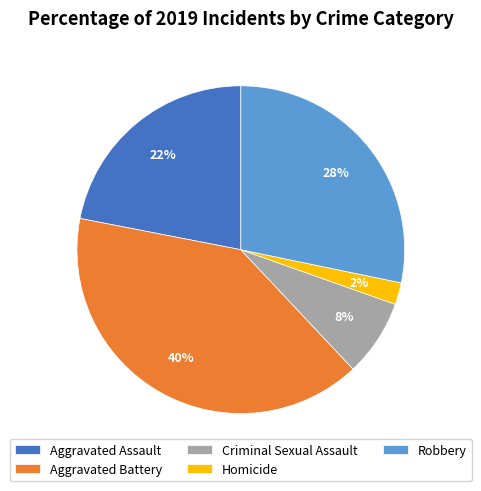

Is it true that Robbery is 28% of the pie?

True